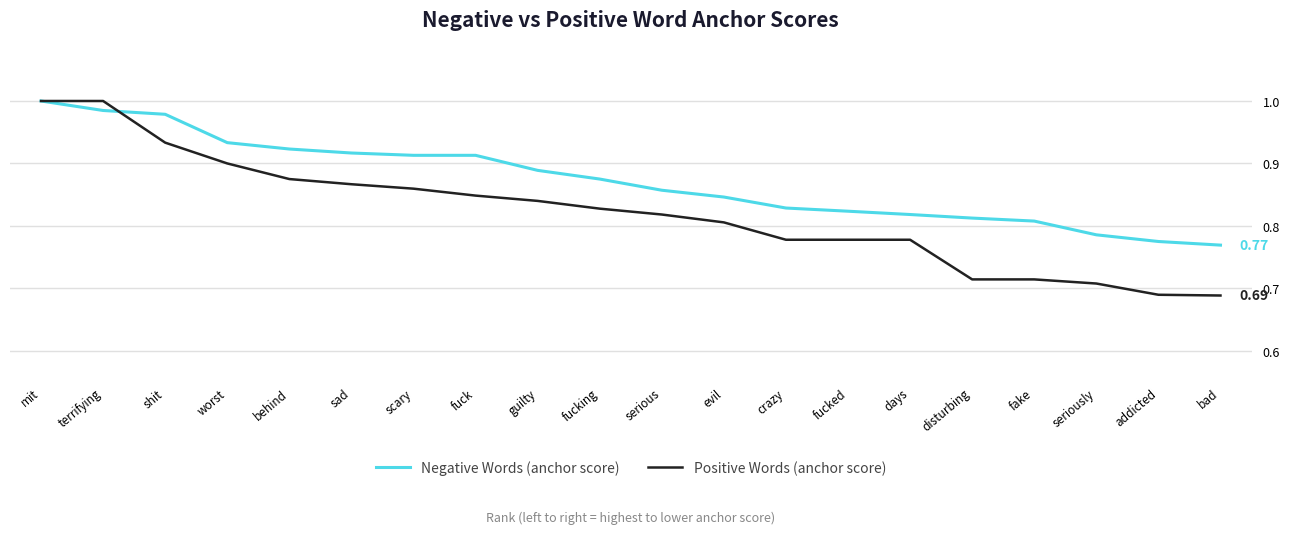

Rank the series by their average value, from lowest to highest.

Positive Words (anchor score), Negative Words (anchor score)